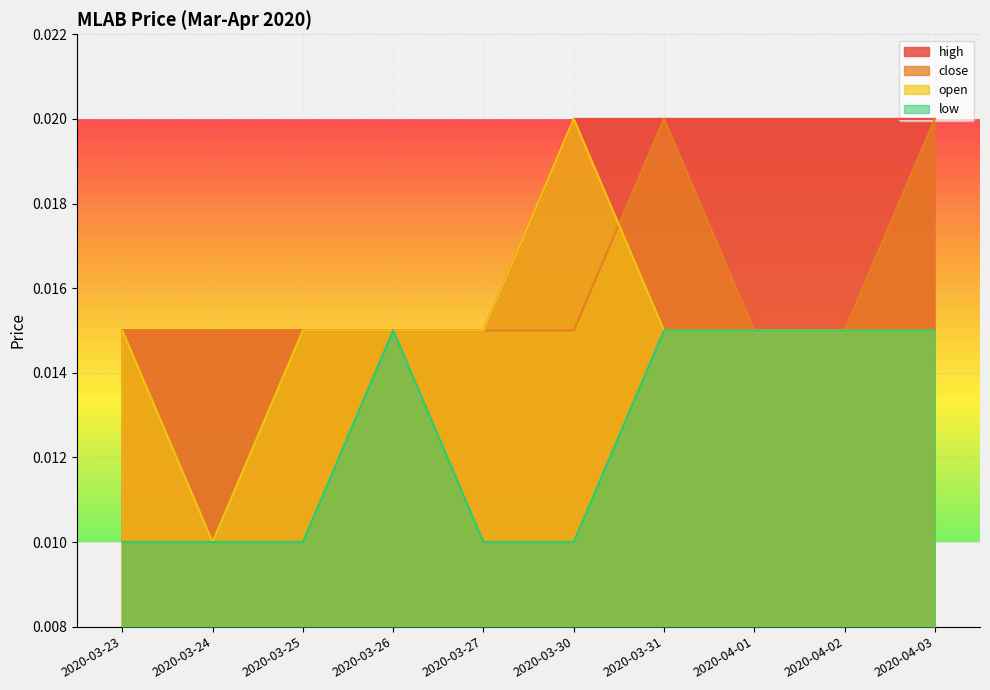

Is it true that open equals 0.0 at 2020-04-02?

True